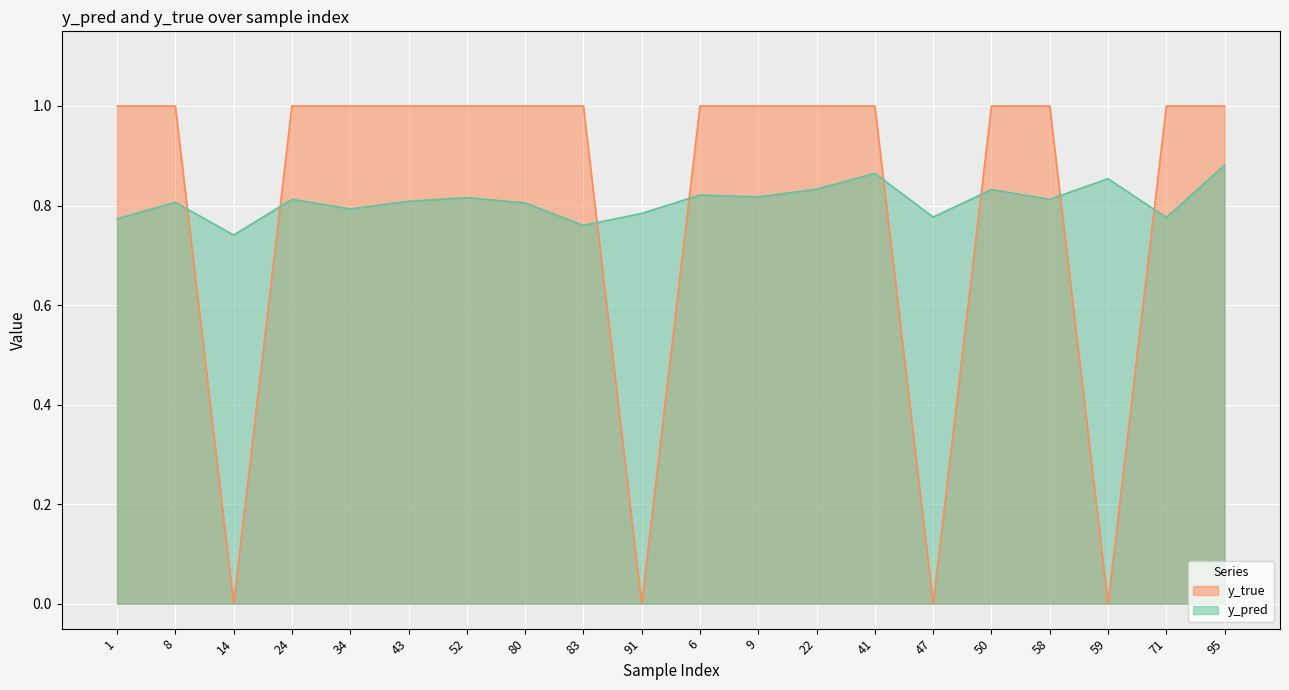

True or false: y_pred and y_true cross at least once.

True